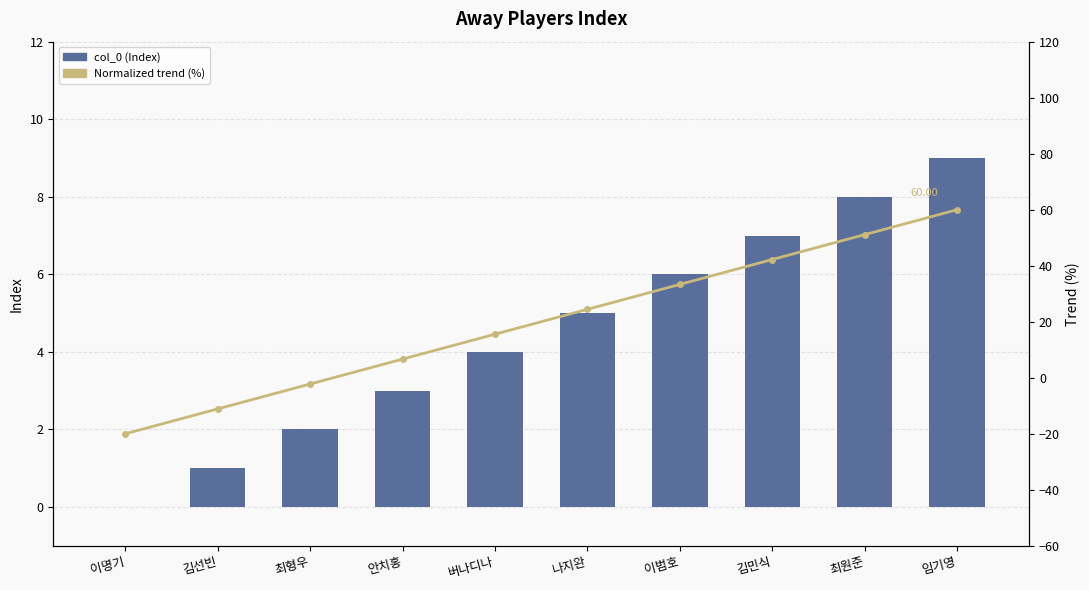

At how many categories does at least one series exceed 22?

5